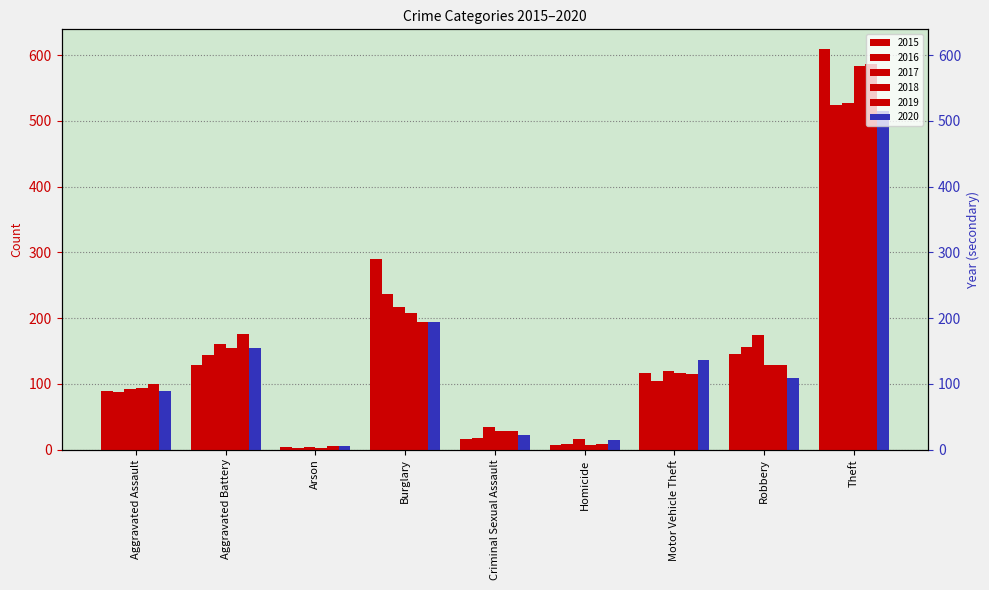

Does the chart contain stacked bars?

No